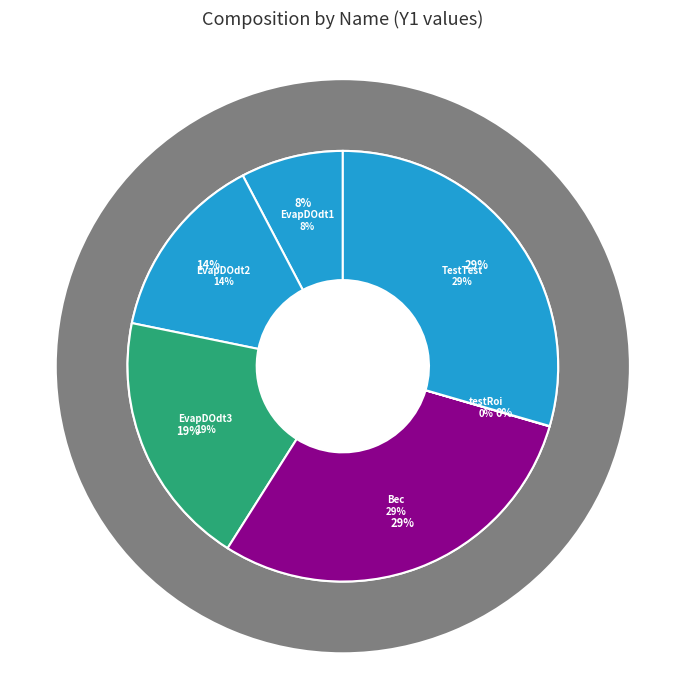

Between TestTest and EvapDOdt1, which is larger?

TestTest